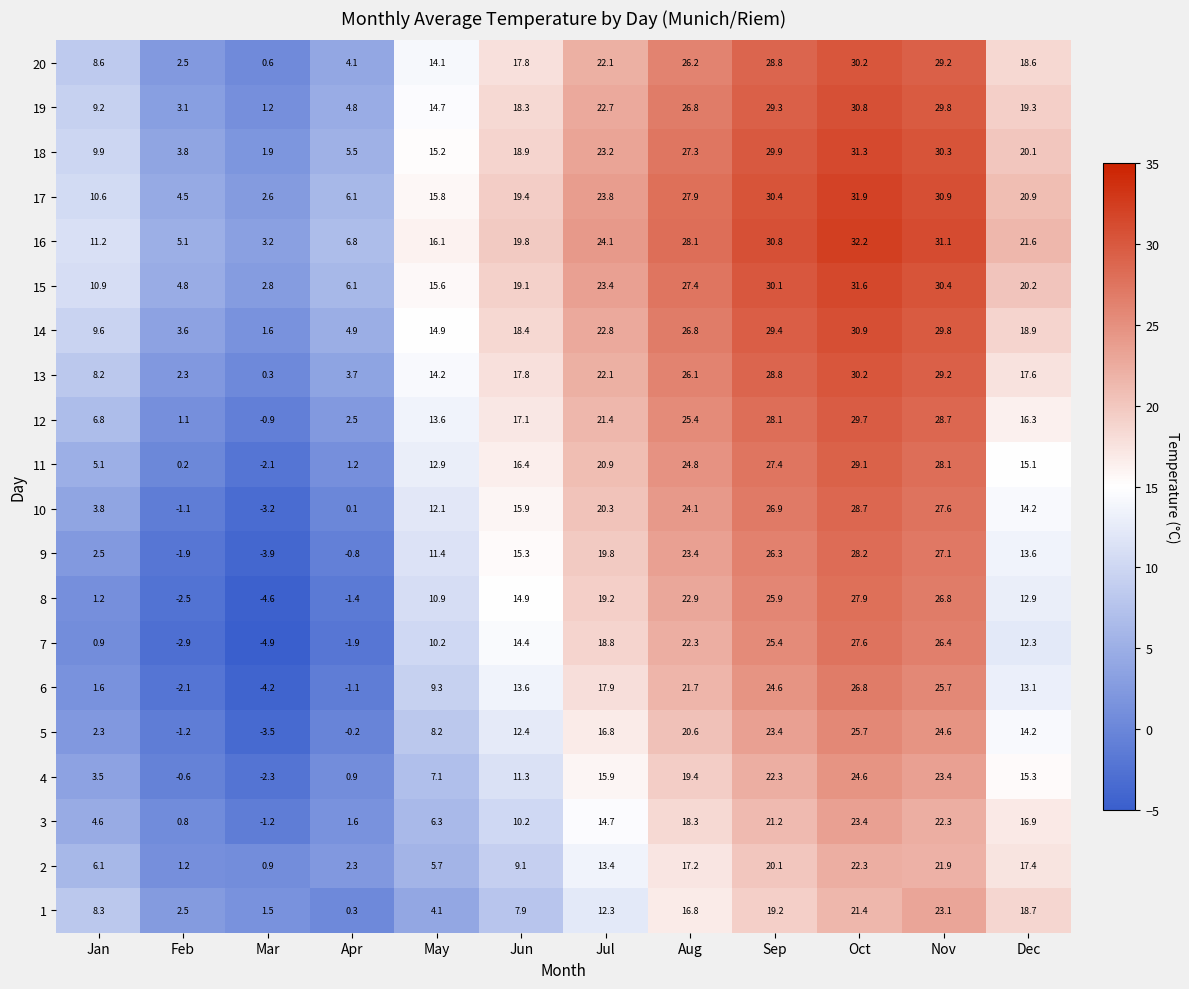

What is the difference between the 8 values at Apr and Jan?

2.6